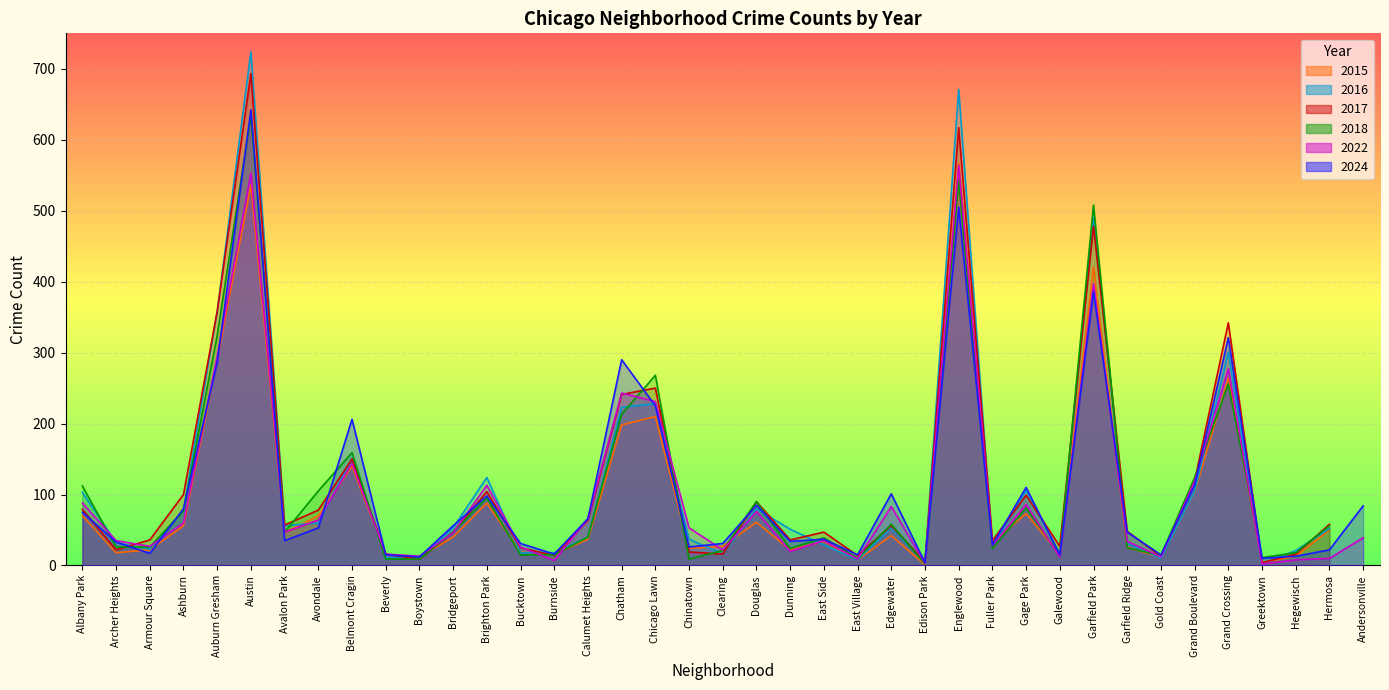

What value does the 2024 series have at Clearing?

31